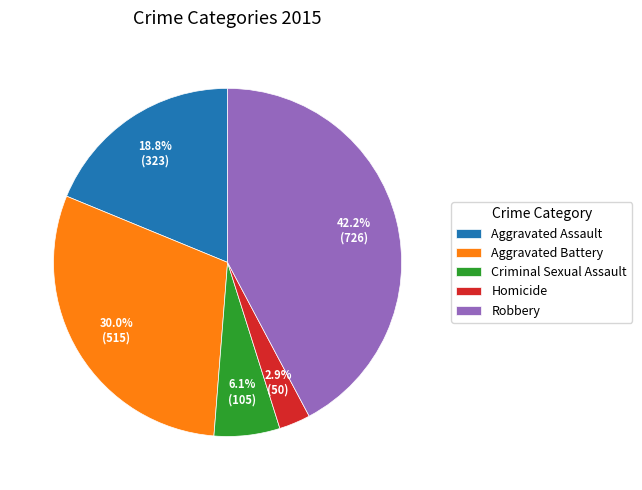

Is it true that Robbery is 42% of the pie?

True